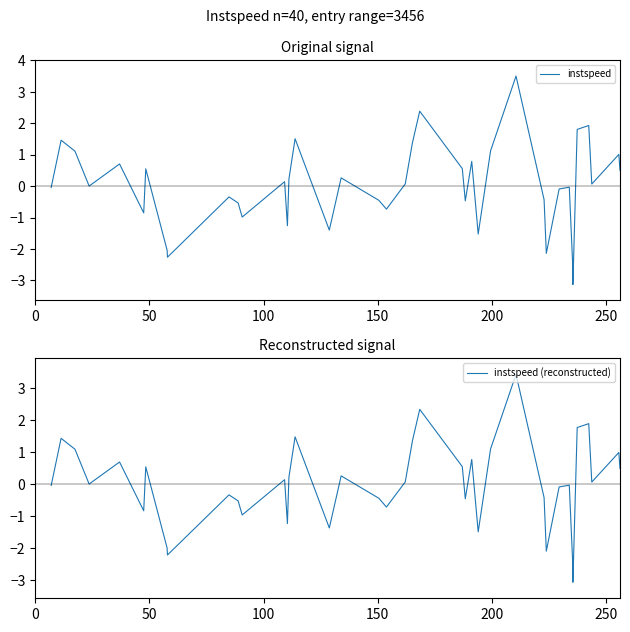

What is the highest value of the instspeed series?

3.5